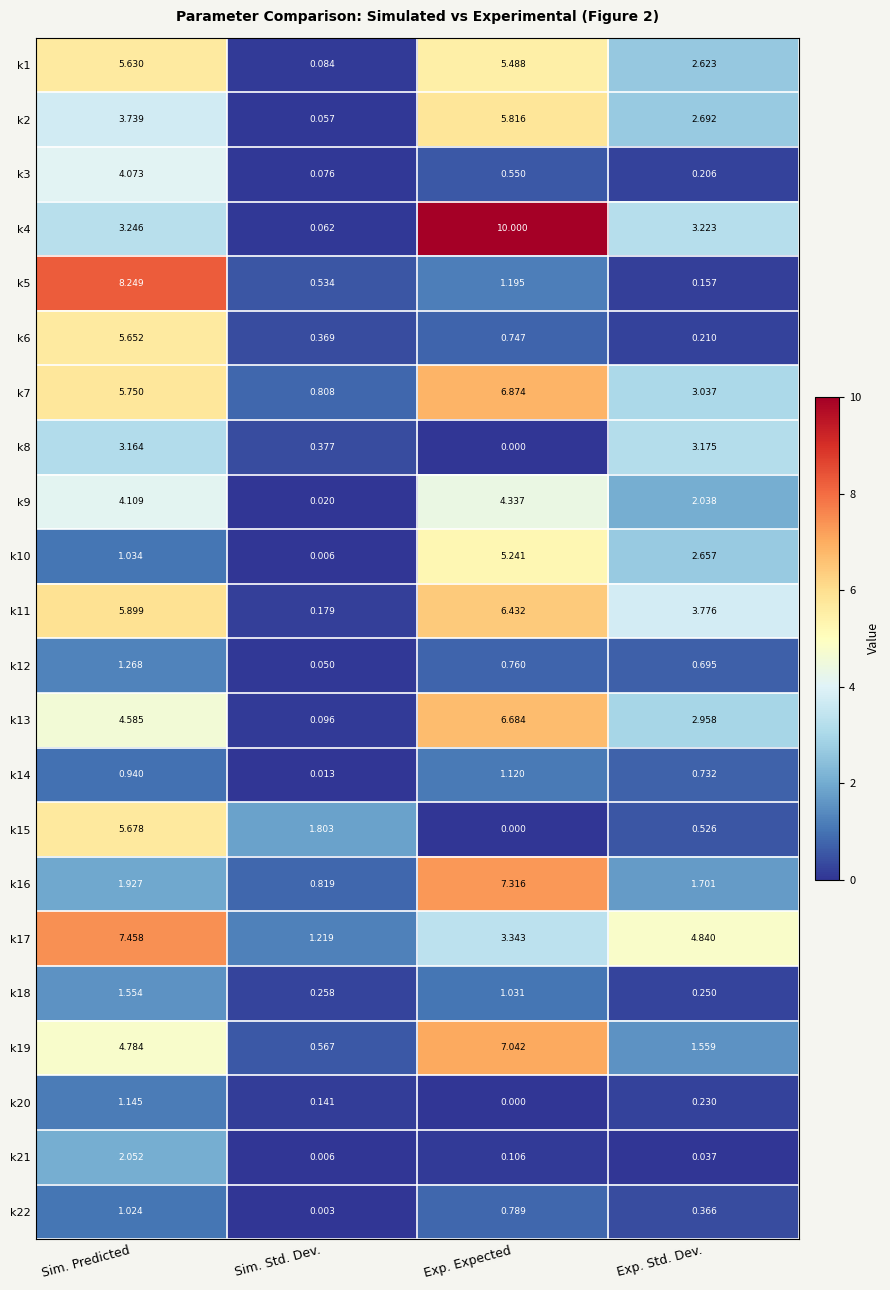

Which category has the highest value in the k20 series?

Sim. Predicted